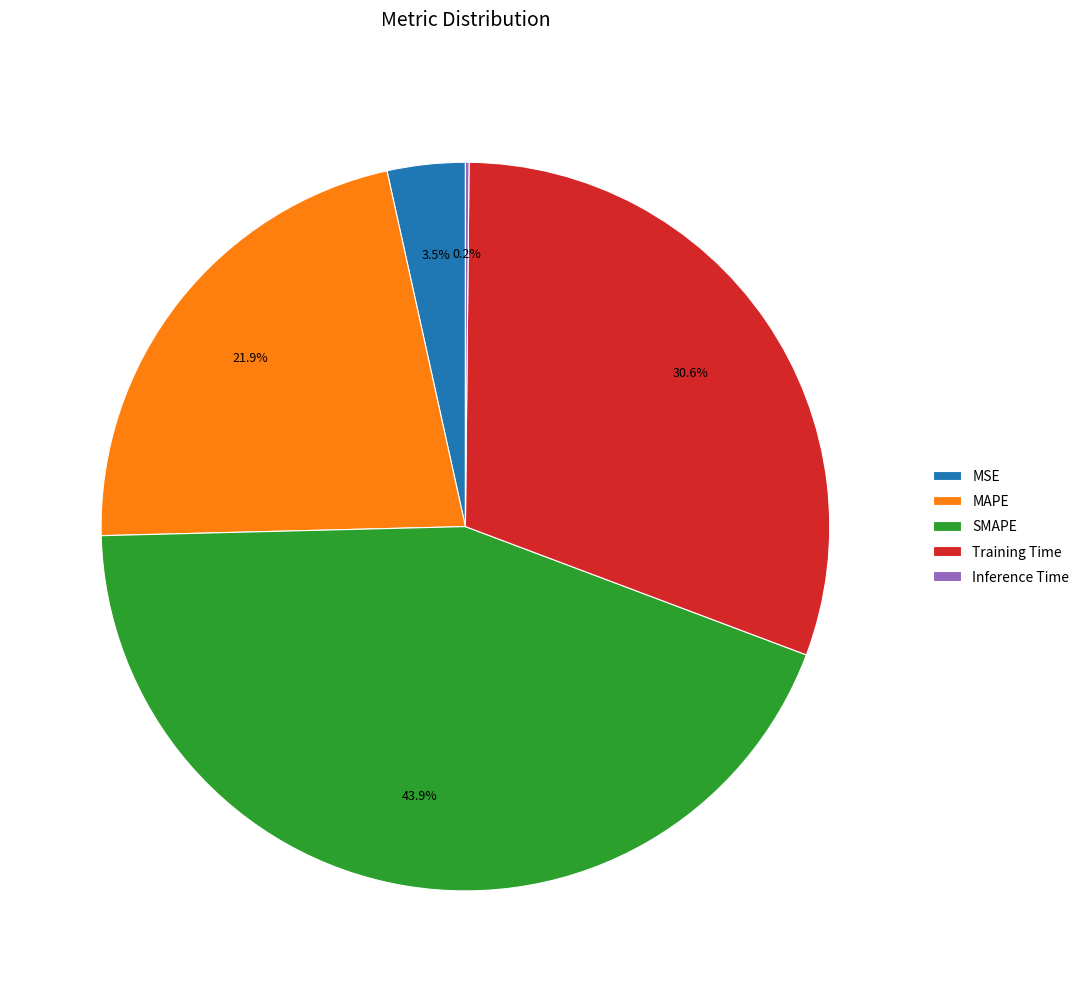

Is the sum of MSE and Training Time greater than half?

No